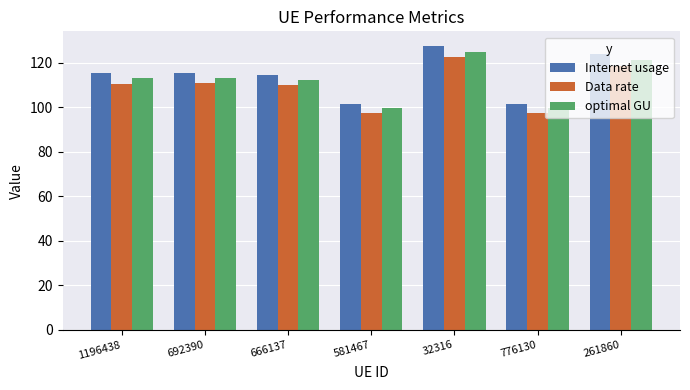

Which series has the widest spread of values?

Internet usage